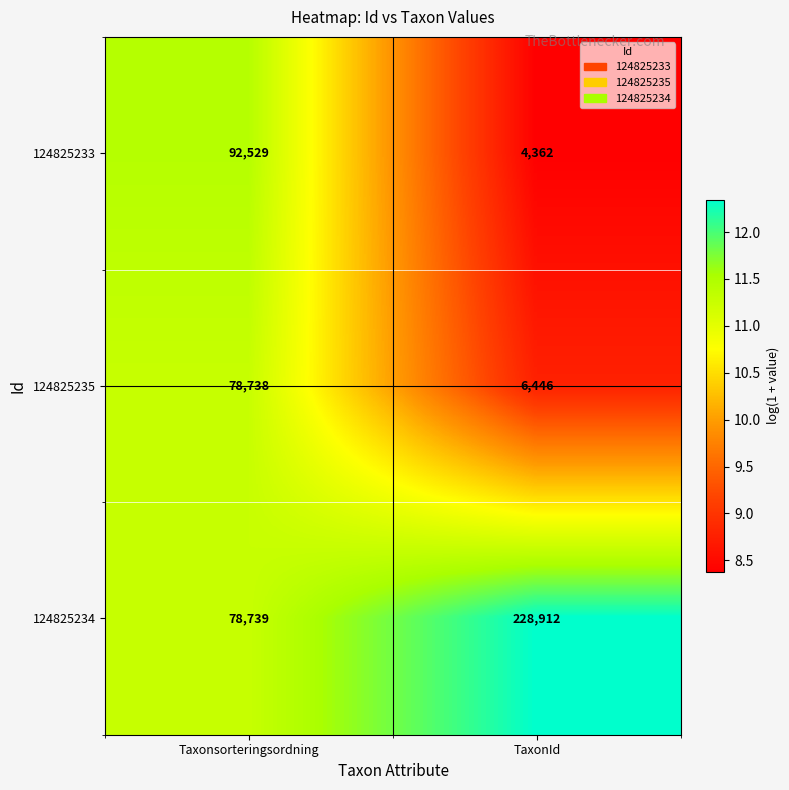

What is the spread (max minus min) of values at TaxonId?

224550